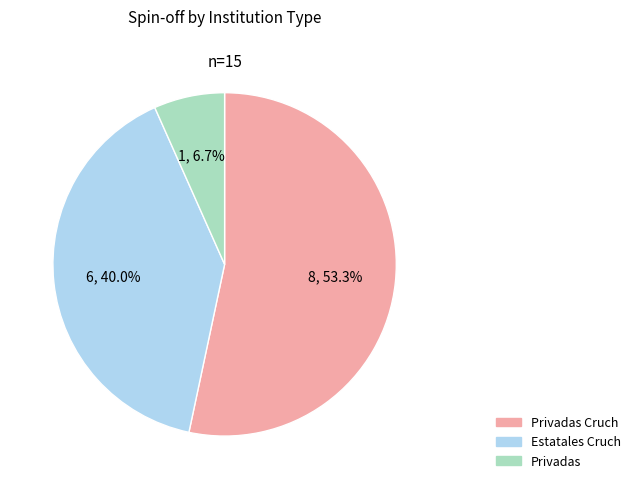

Is there a majority slice in this chart?

Yes